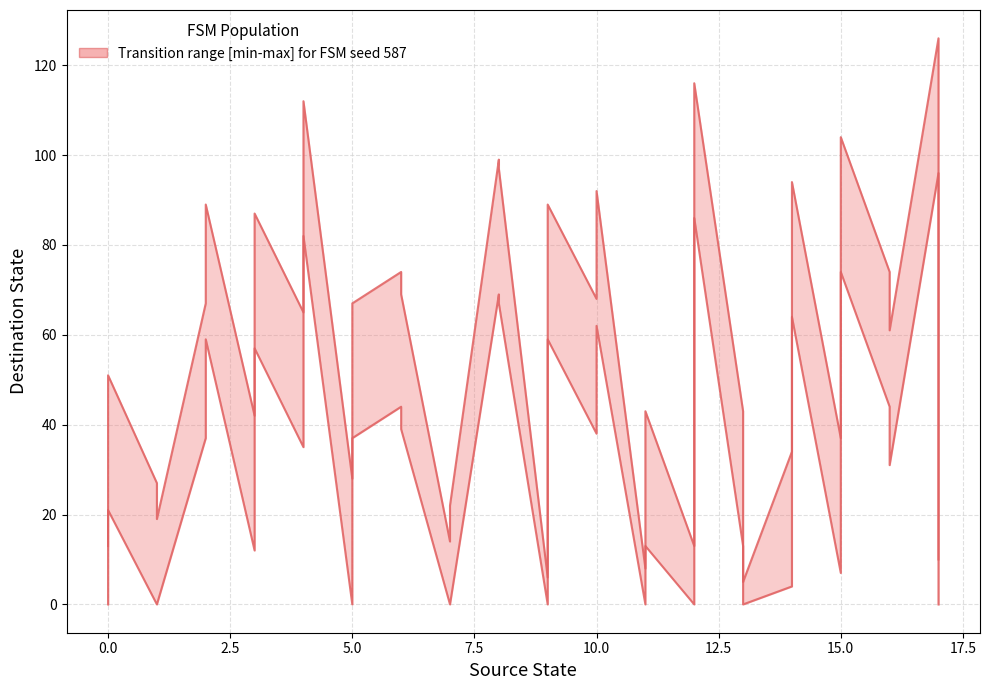

True or false: the data shows 43 at 11.

True